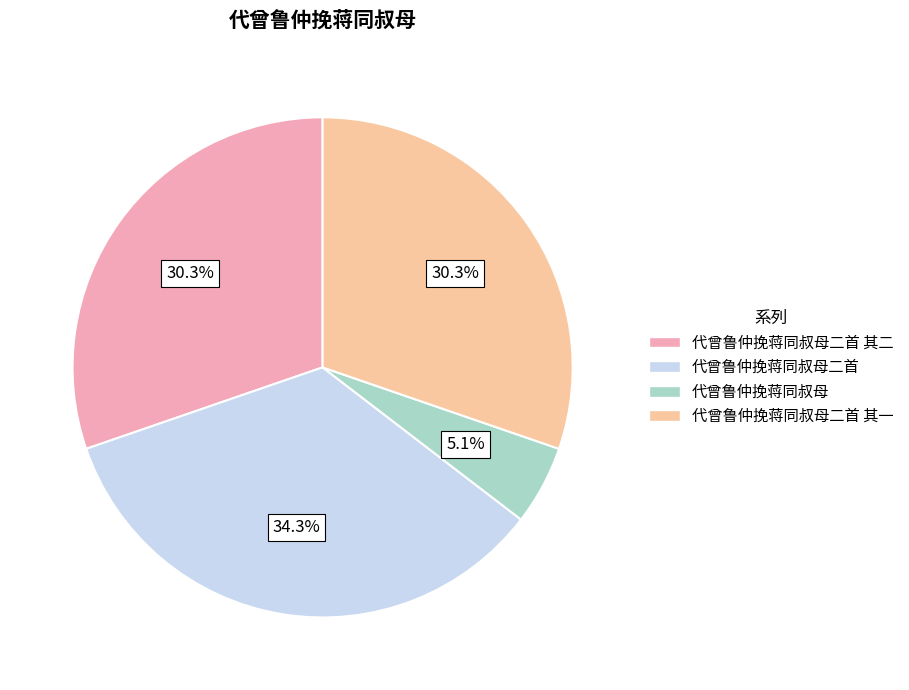

To the nearest percent, what is the difference between the 代曾鲁仲挽蒋同叔母二首 and 代曾鲁仲挽蒋同叔母二首 其一 slice percentages?

4%